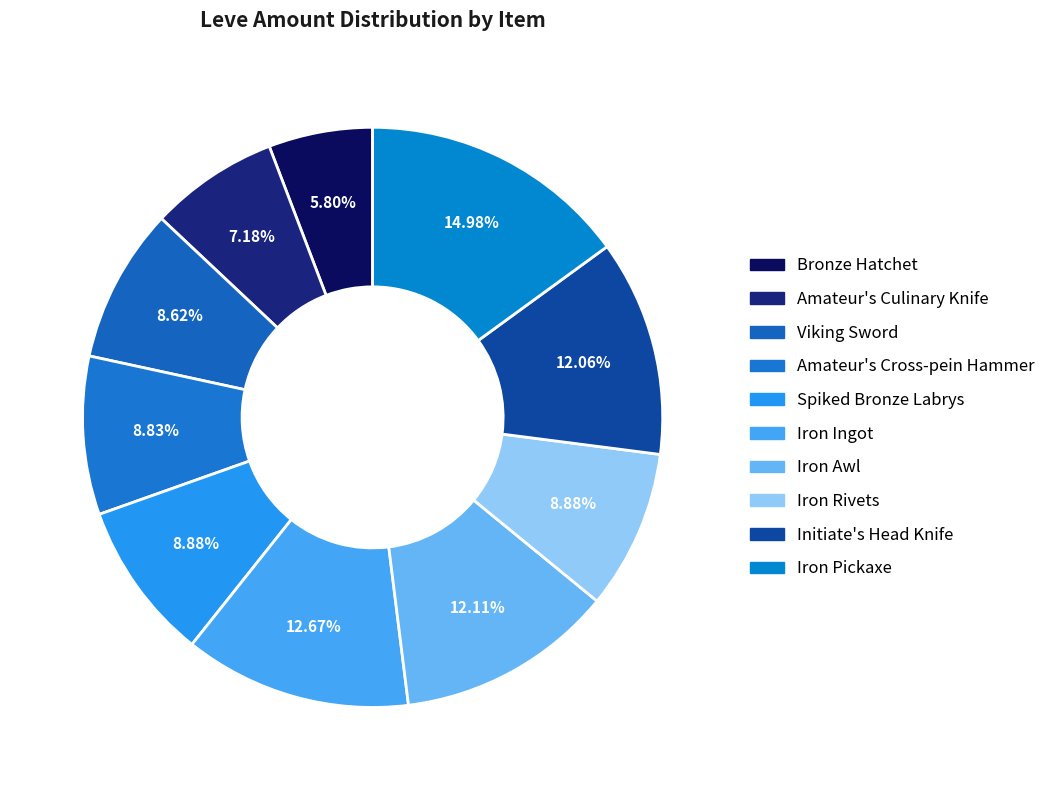

Between Iron Ingot and Amateur's Culinary Knife, which is larger?

Iron Ingot